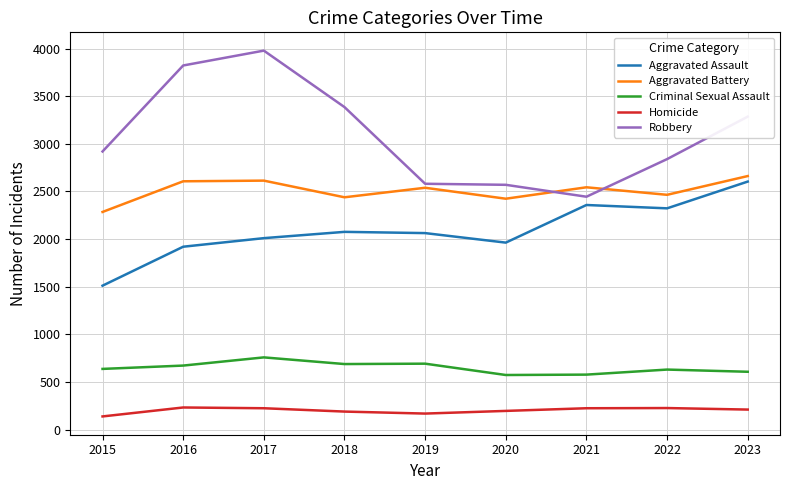

True or false: Robbery and Homicide intersect in this chart.

False